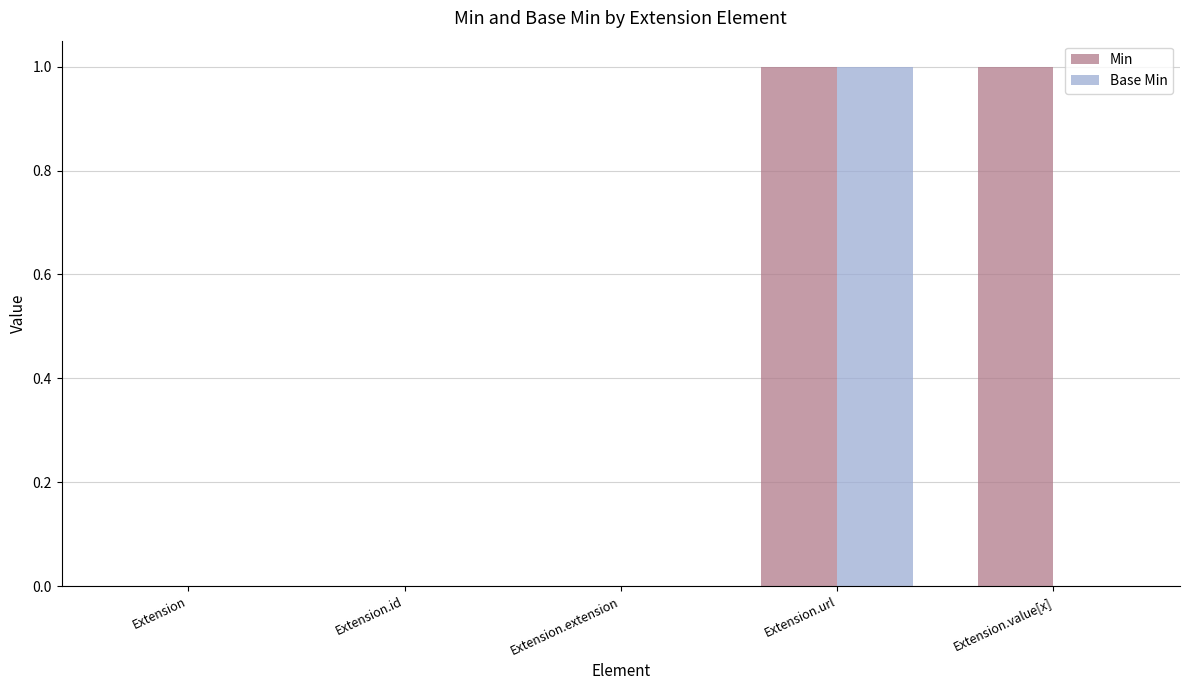

True or false: Min has a value of -1 at Extension.

False